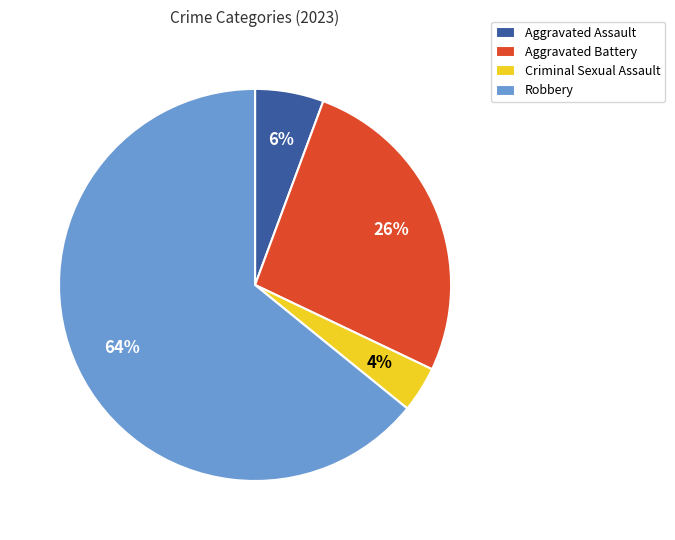

To the nearest percent, what is the average slice percentage?

25%